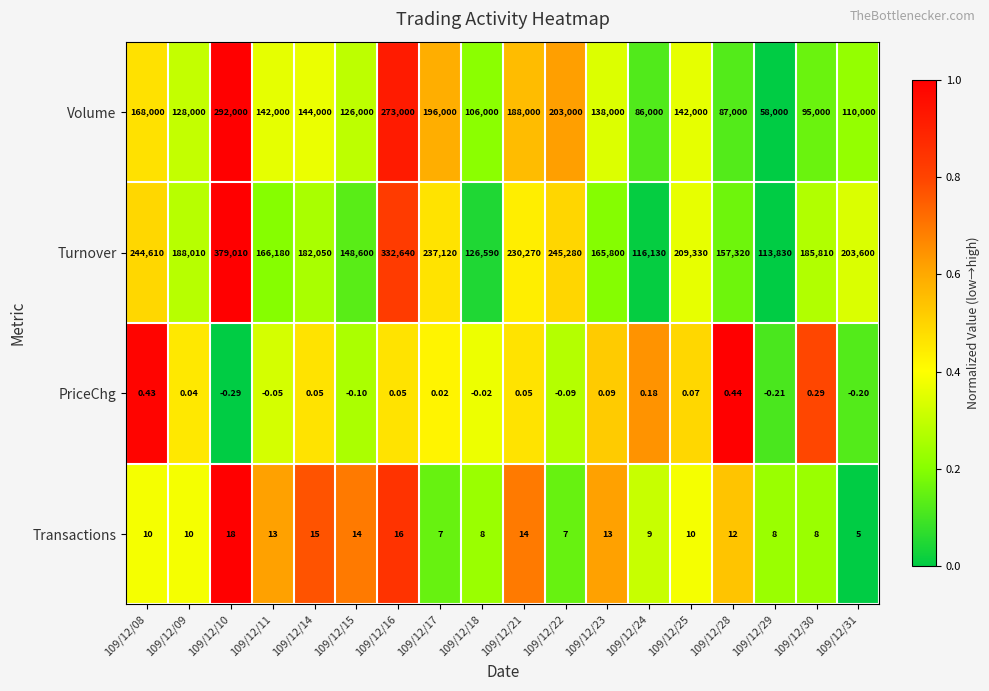

How many series are shown in this chart?

4